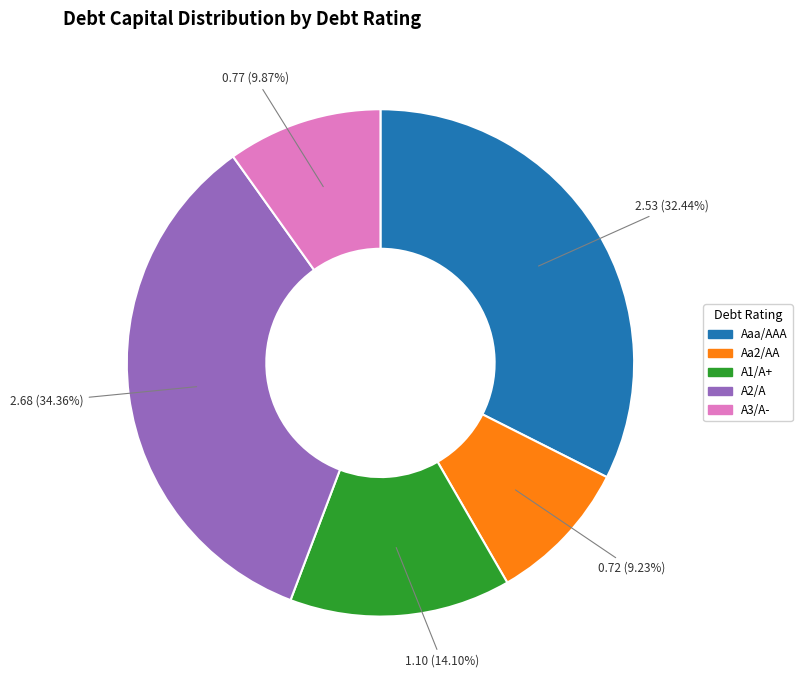

Between A1/A+ and Aaa/AAA, which is larger?

Aaa/AAA